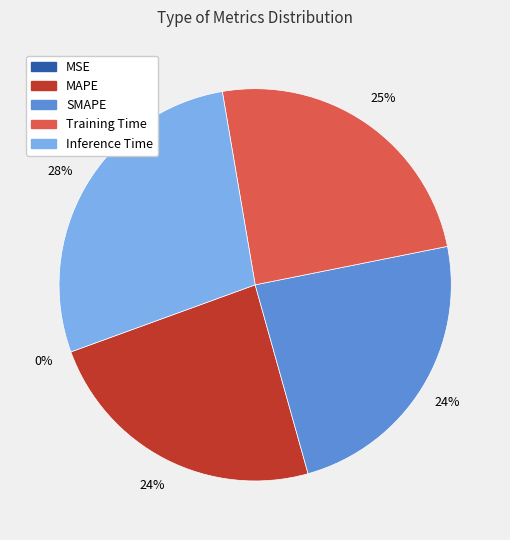

To the nearest percent, what is the average slice percentage?

20%